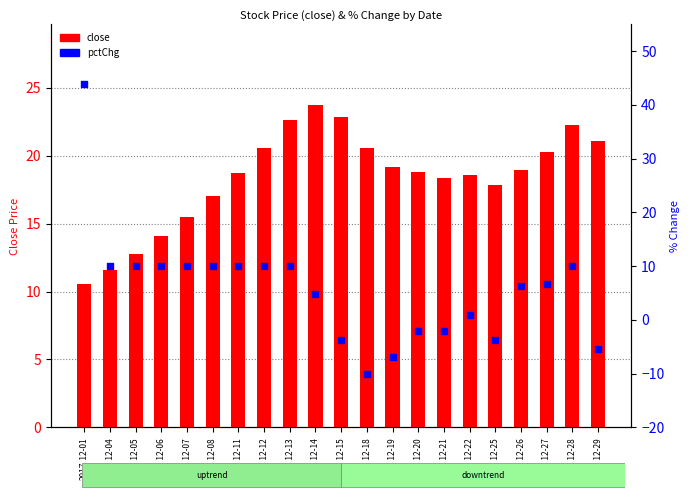

Which series reaches the maximum Y coordinate?

pctChg